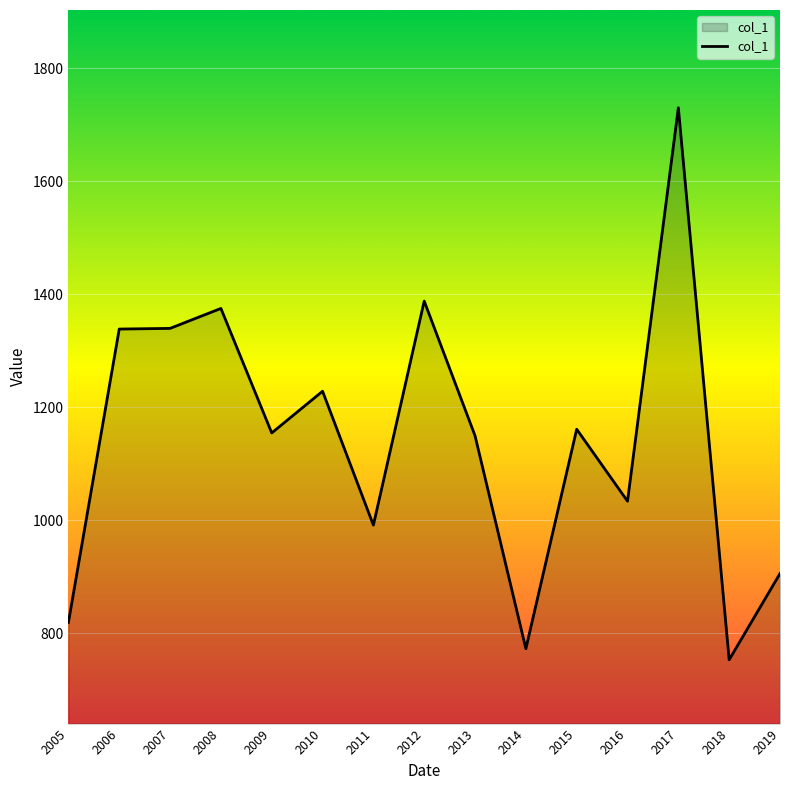

What is the smallest value displayed?

753.1